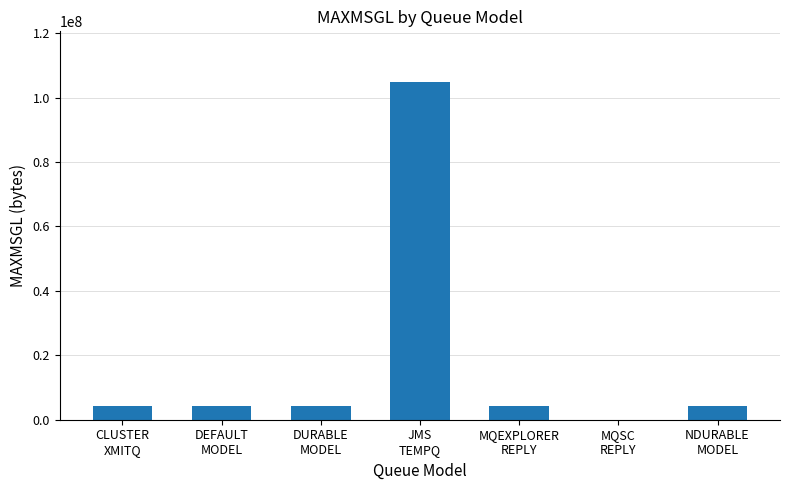

What is the greatest value displayed?

104857600